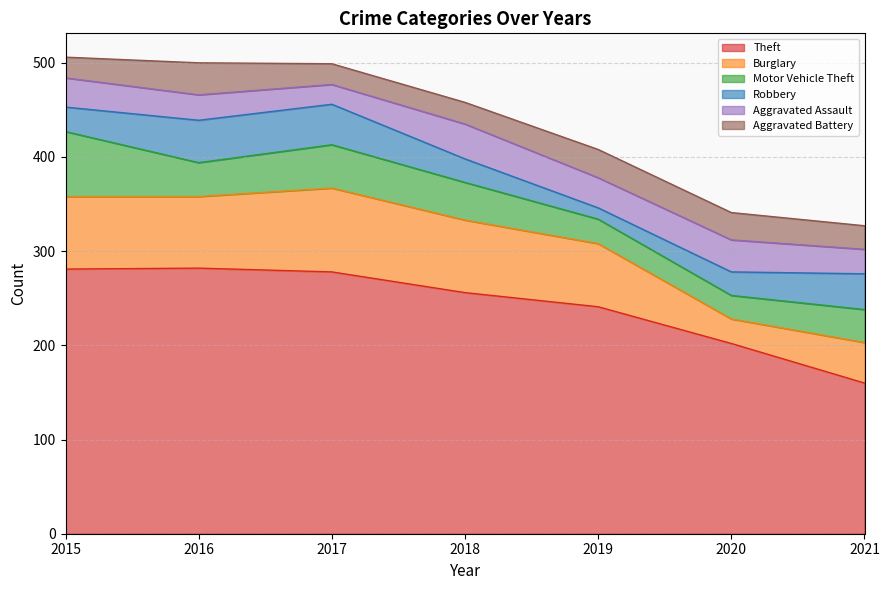

What is the total value across all series at 2015?

506